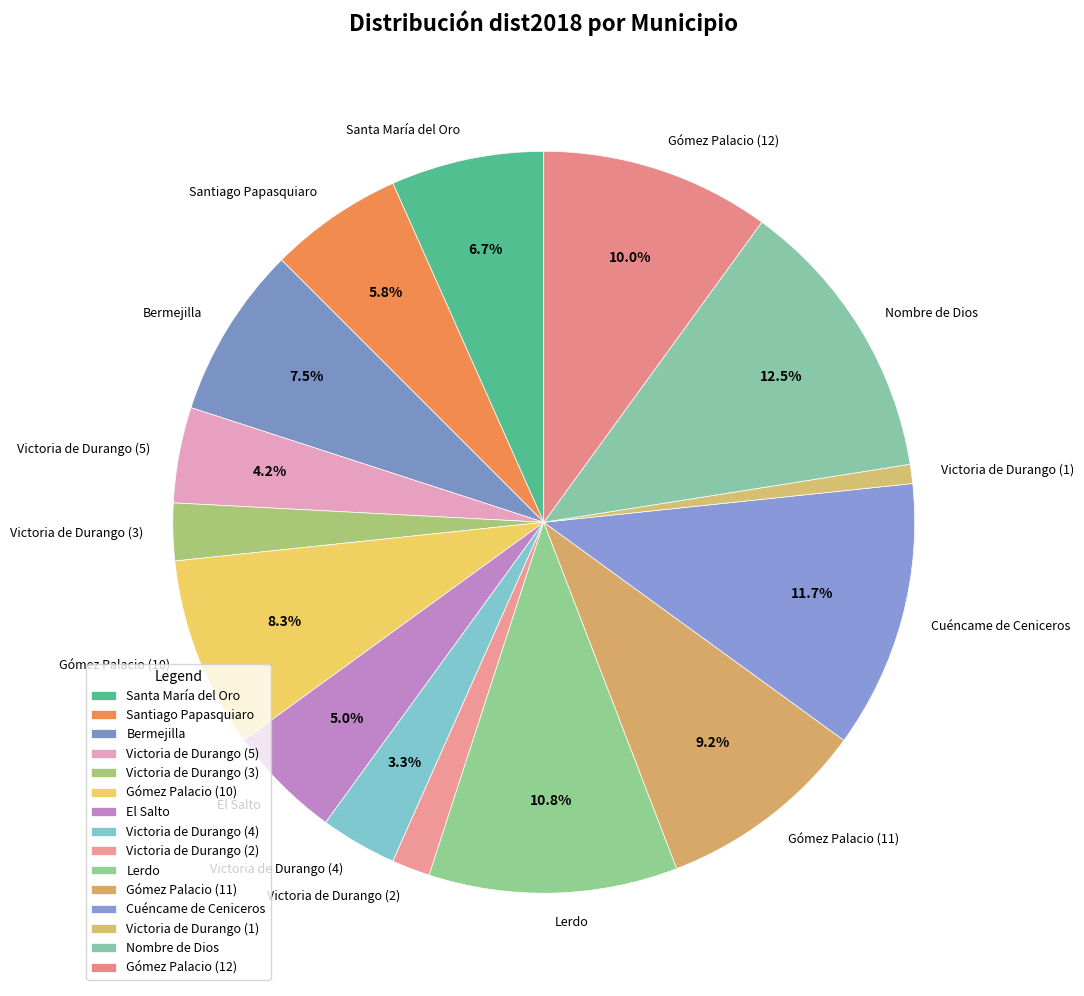

Does Victoria de Durango (3) represent more than half of the total?

No